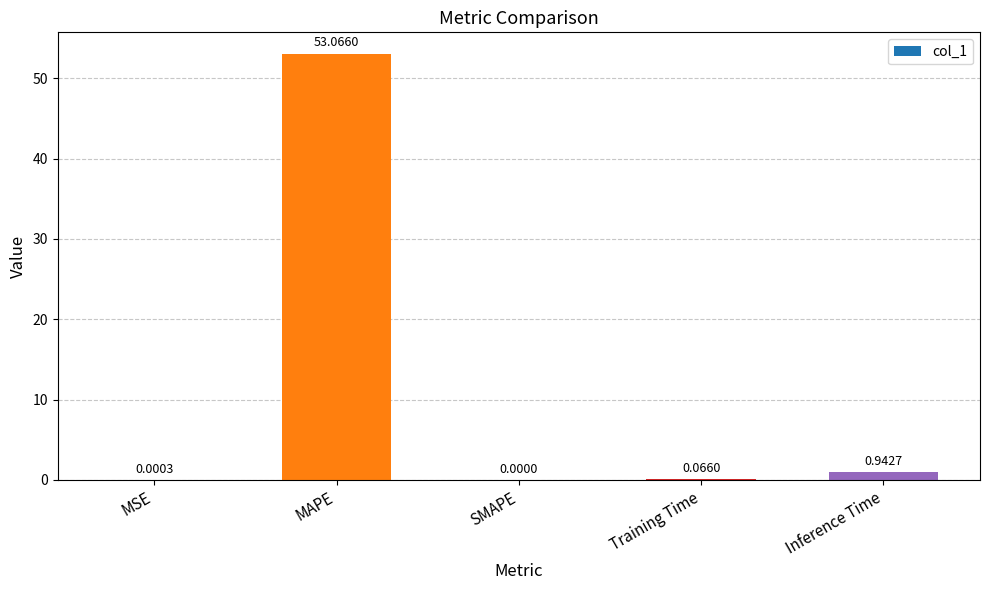

At which label is the value closest to 26?

Inference Time